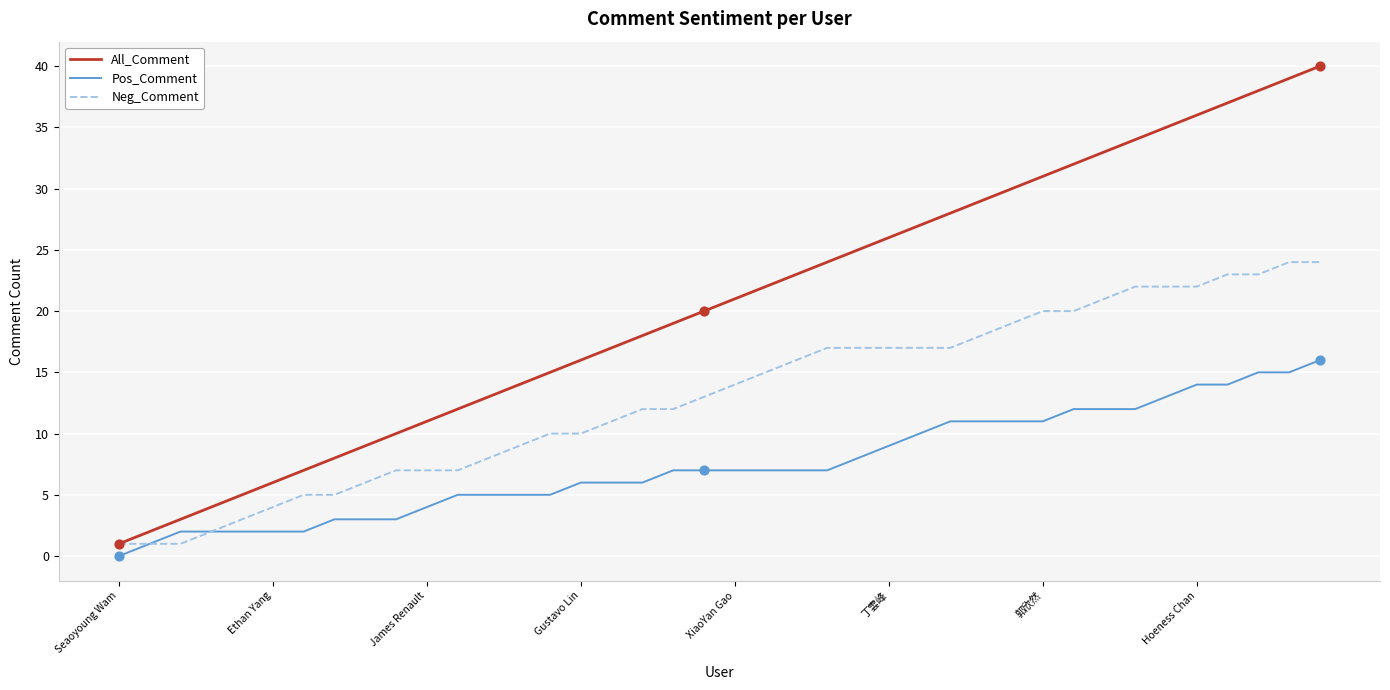

What are all the series names shown in the legend?

All_Comment, Pos_Comment, Neg_Comment